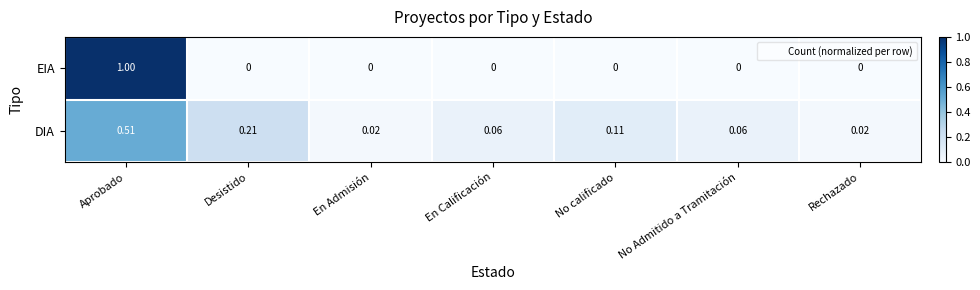

List the series in order of their overall mean, highest first.

EIA, DIA